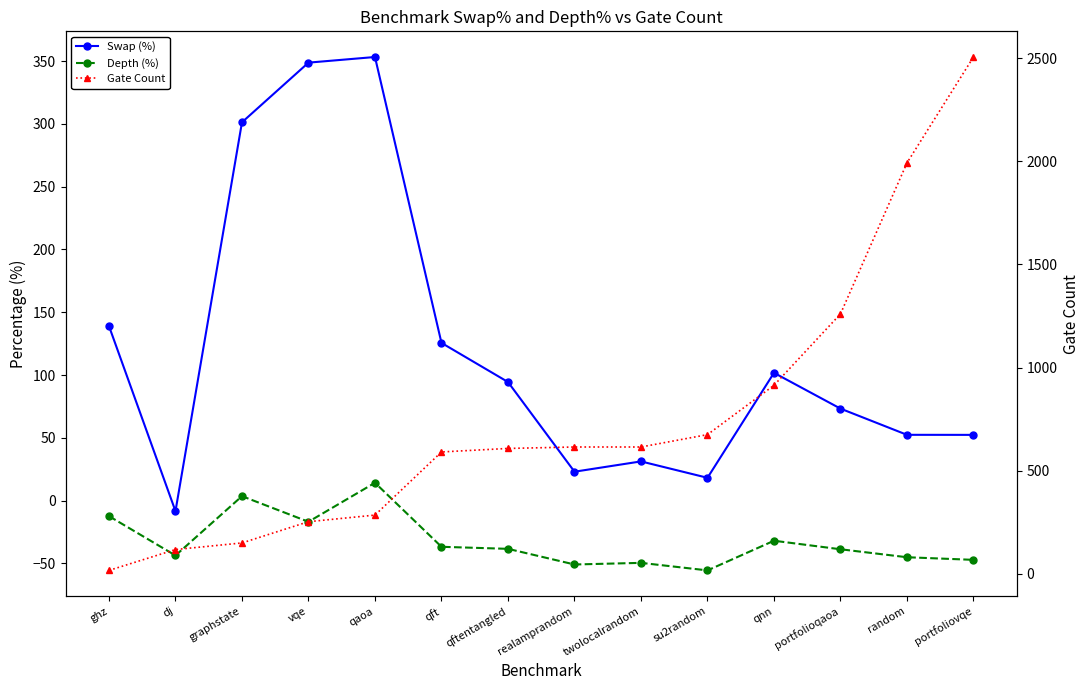

At vqe, list the series in order from smallest to largest.

Depth (%), Gate Count, Swap (%)